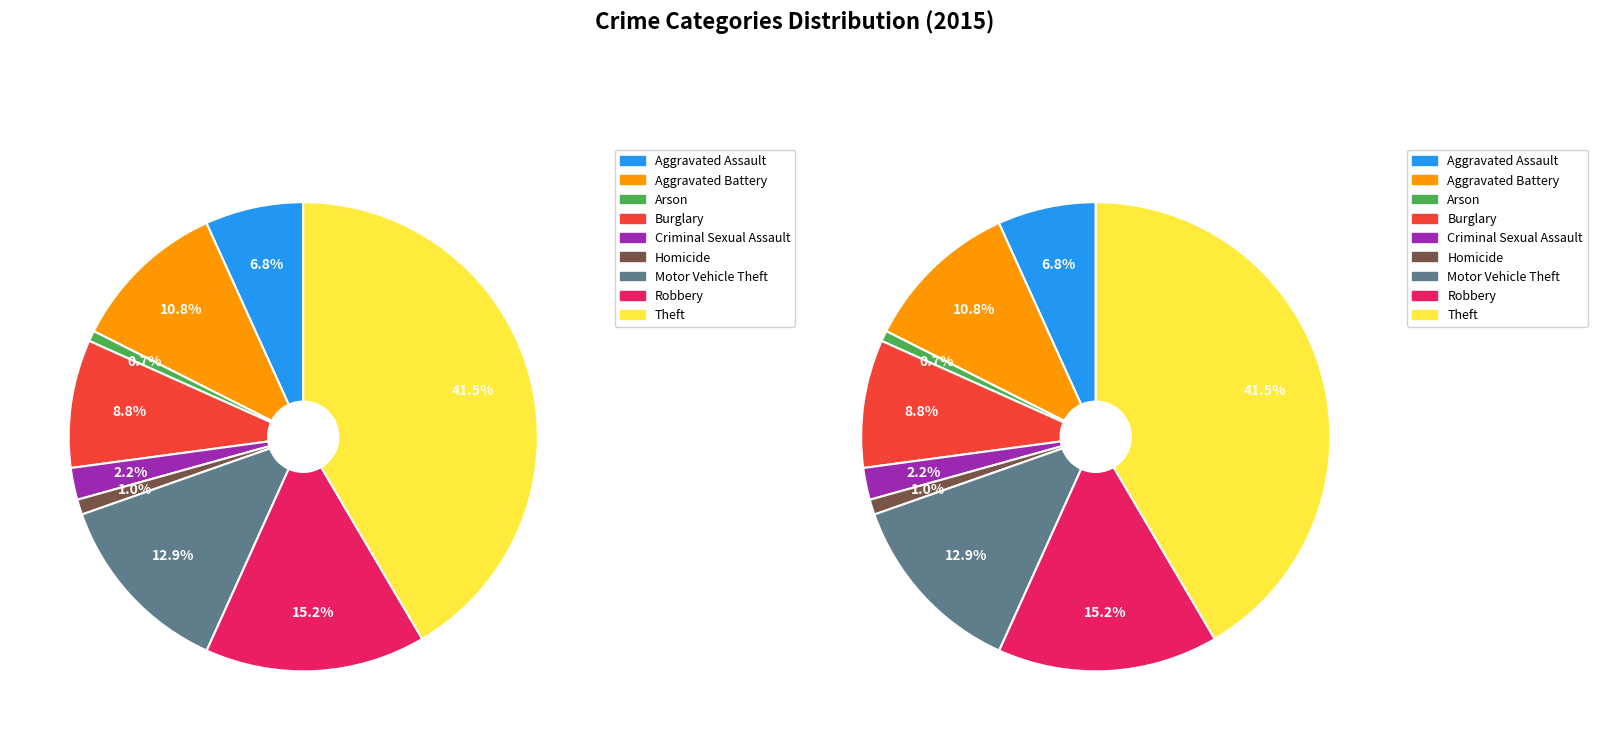

Which slice is the largest?

Theft